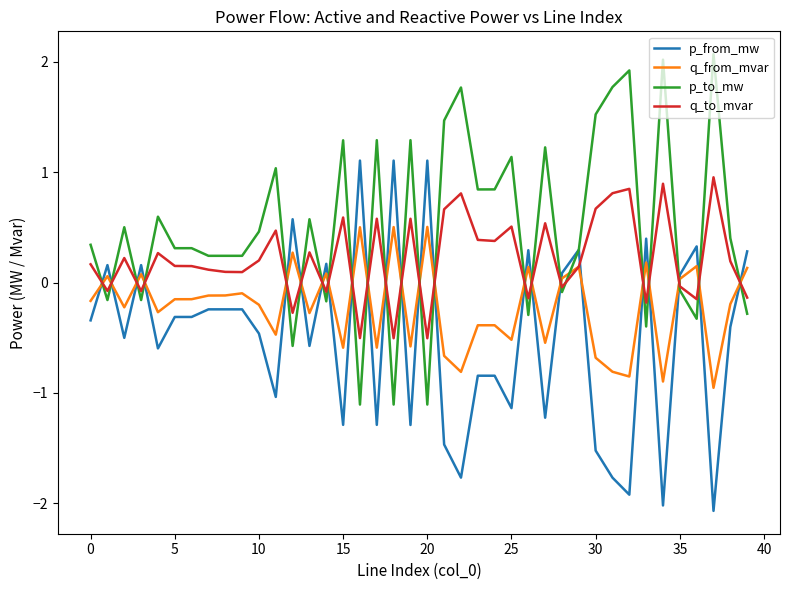

Which series has the largest total across all categories?

p_to_mw